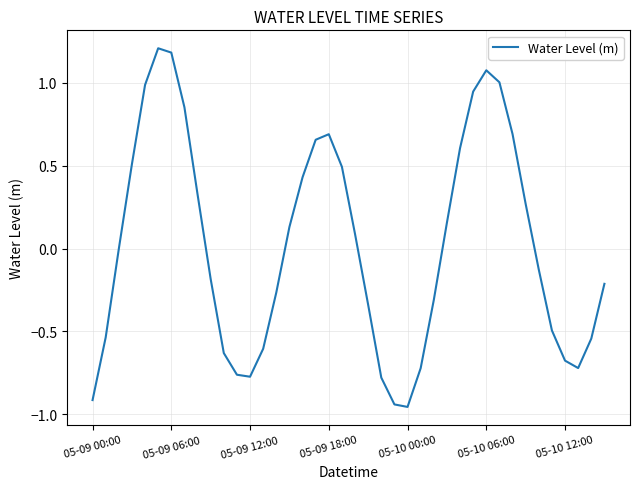

Does the chart display data point markers on the line(s)?

No